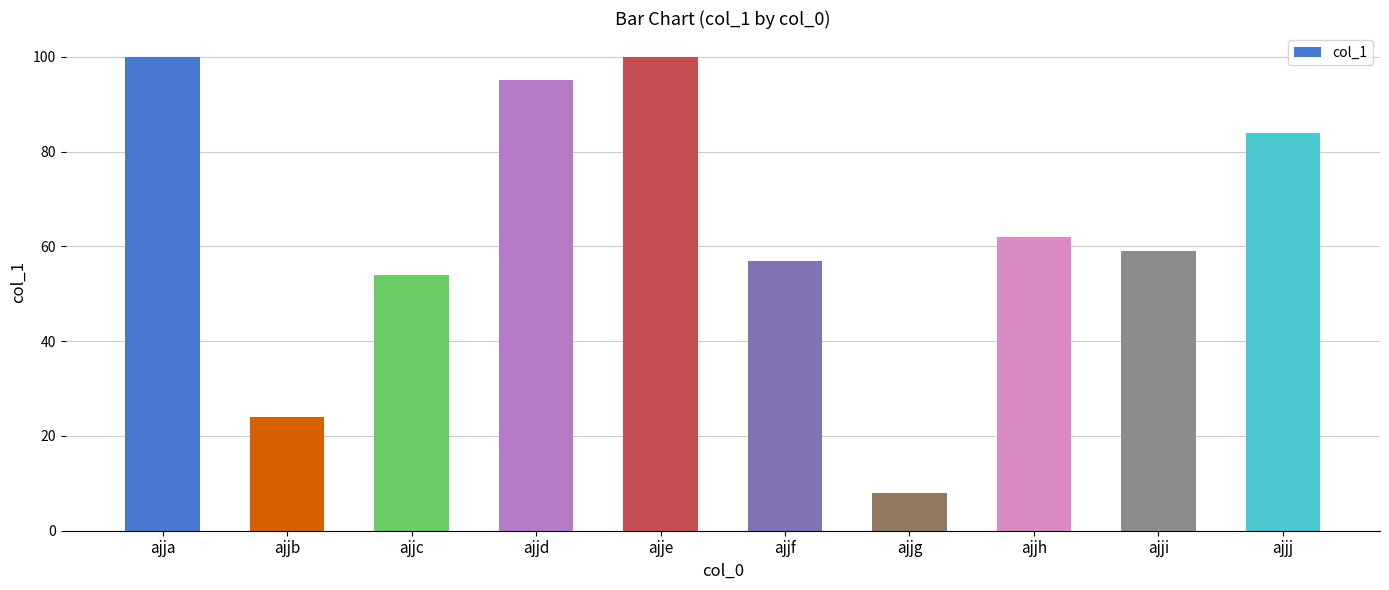

How many series are shown in this chart?

1